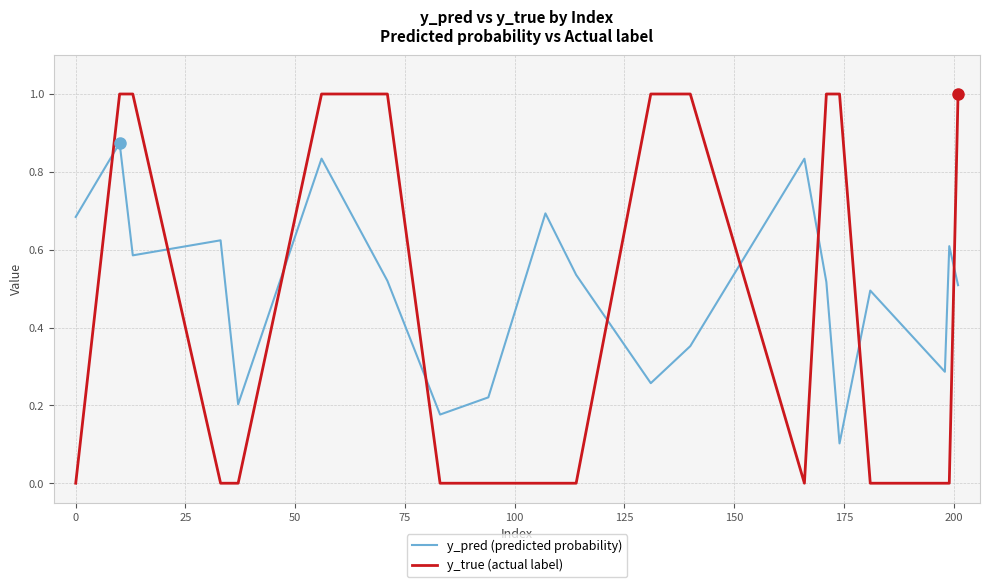

List the series in order of their peak value, highest first.

y_true (actual label), y_pred (predicted probability)